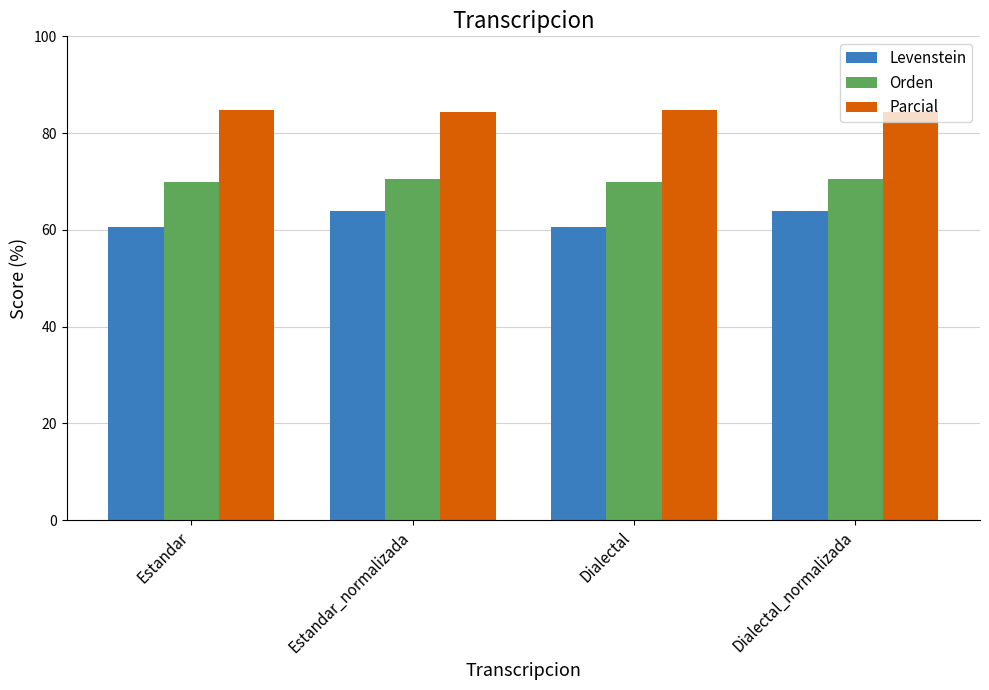

What is the spread (max minus min) of values at Estandar?

24.2